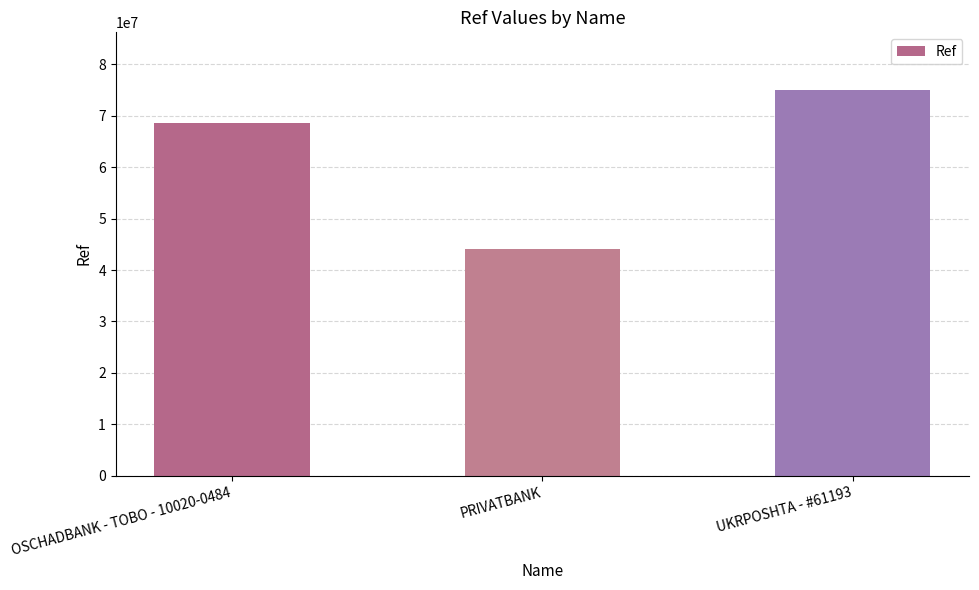

What is the average value?

62548236